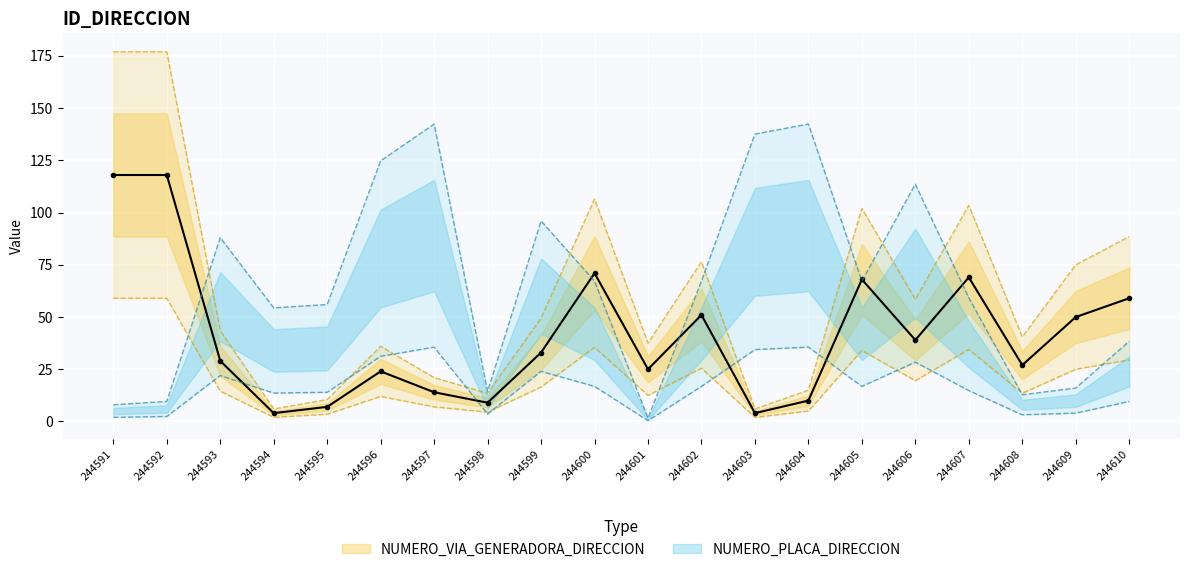

How many lines are shown in the chart?

2